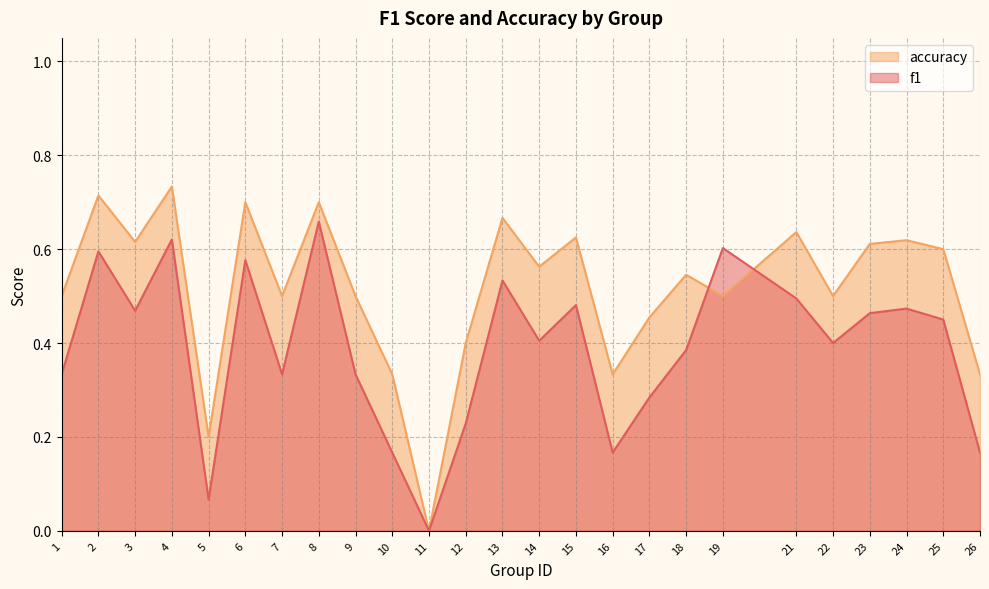

Rank the series by their maximum value, from lowest to highest.

f1, accuracy